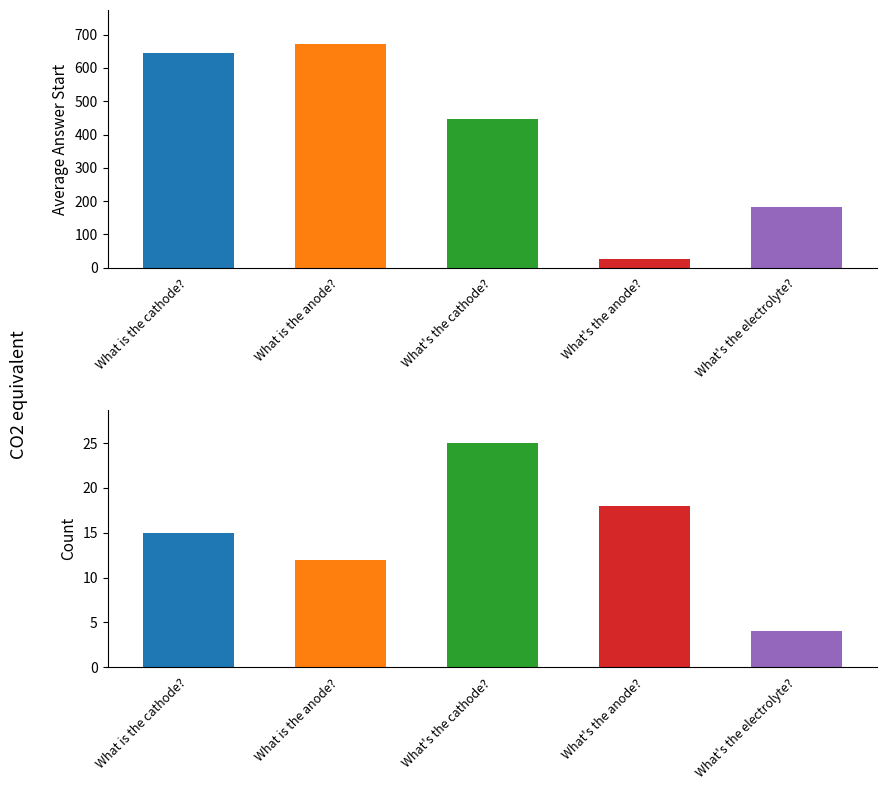

Reading right to left, what are all the values shown in this chart?

Average answer_start: What's the electrolyte?=183	What's the anode?=26	What's the cathode?=448	What is the anode?=673	What is the cathode?=645
Count: What's the electrolyte?=4	What's the anode?=18	What's the cathode?=25	What is the anode?=12	What is the cathode?=15